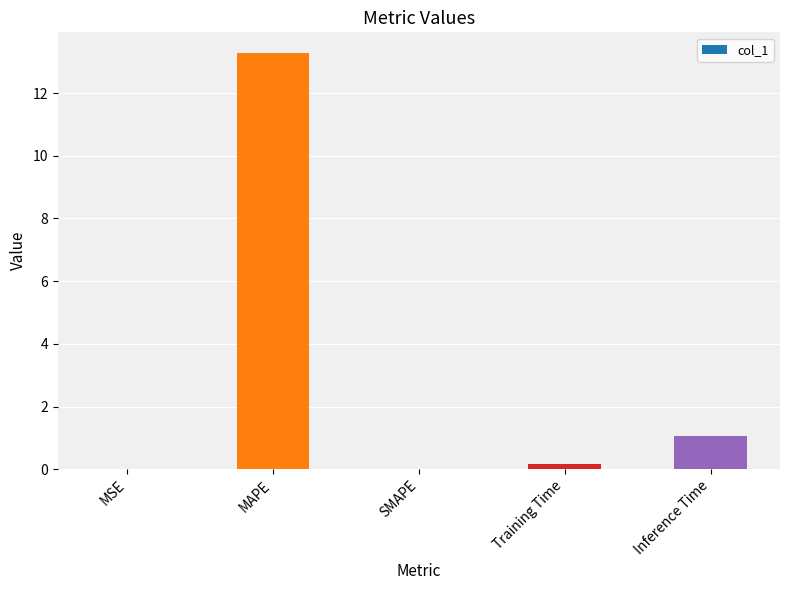

How many distinct data groups are displayed?

1